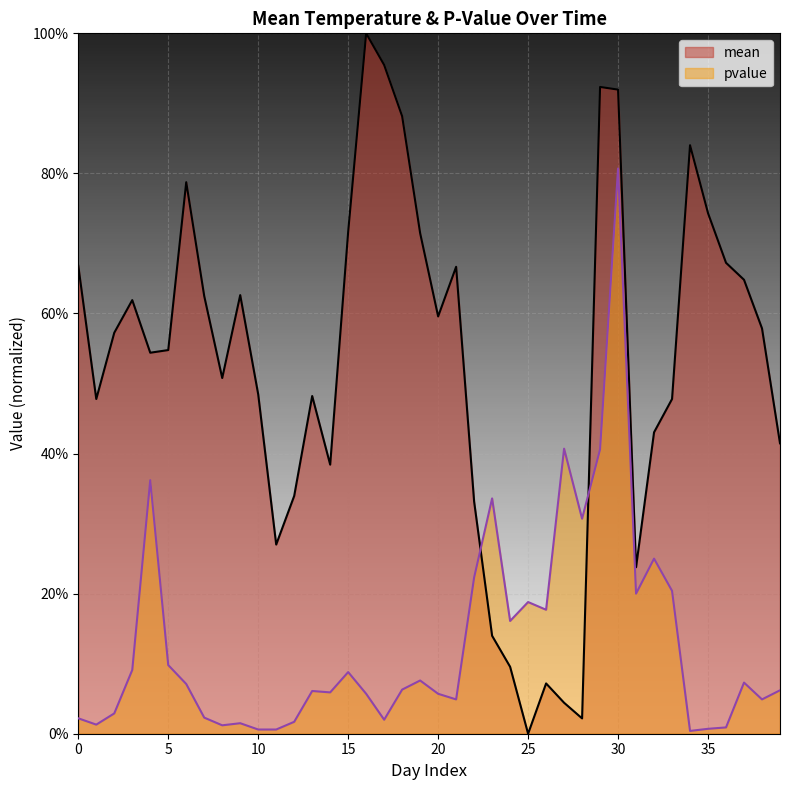

What is the difference between the maximum and minimum values in the mean series?

1.0